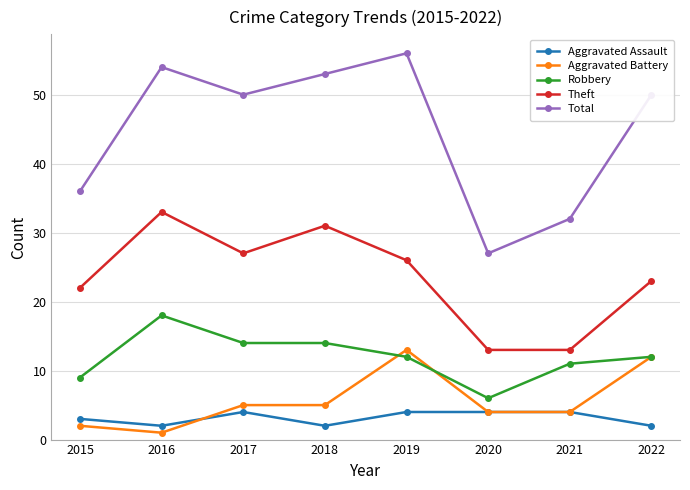

What is the value of the Total point at the 5th from the left?

56